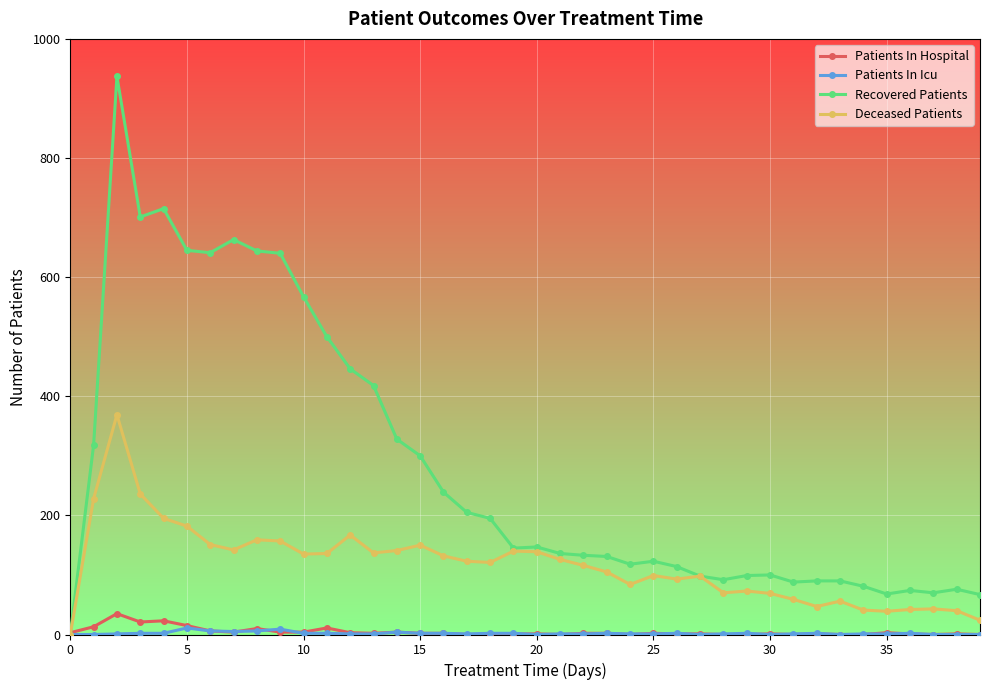

True or false: Recovered Patients has more than 2 points higher than both neighbors.

True